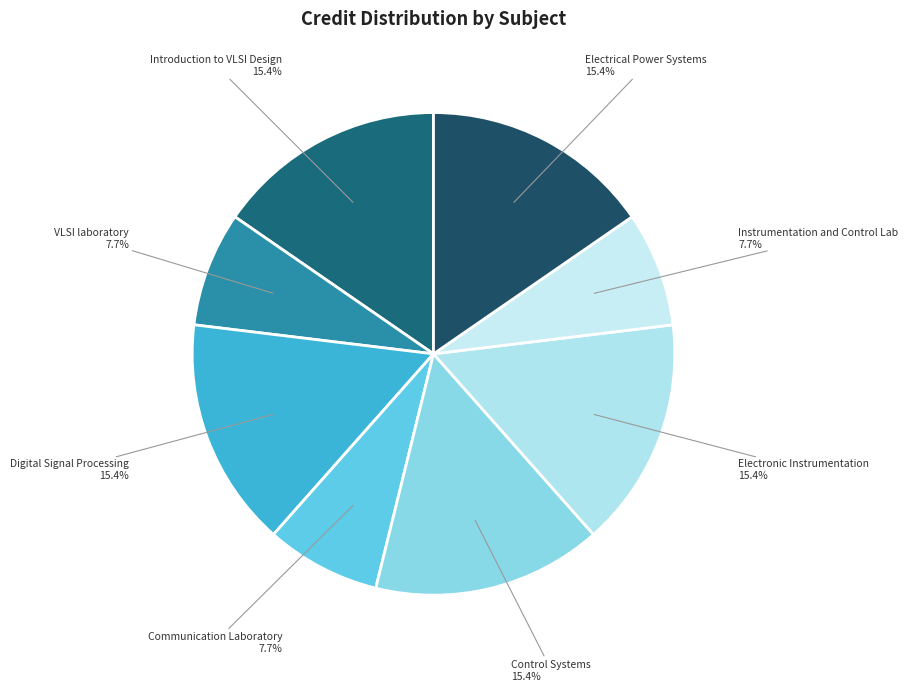

Does Introduction to VLSI Design account for over 50% of the chart?

No